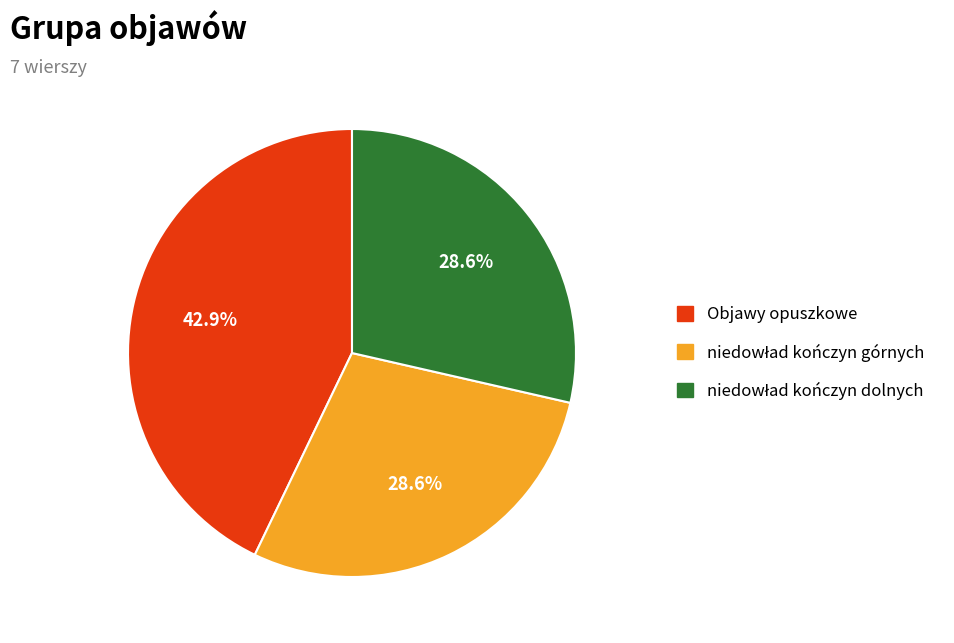

Does Objawy opuszkowe account for over 50% of the chart?

No